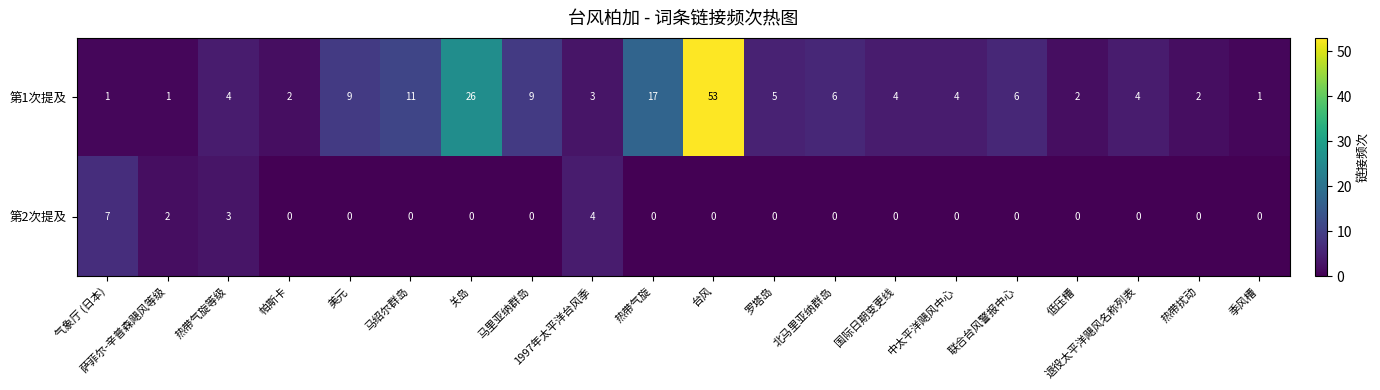

How many series are shown in this chart?

2